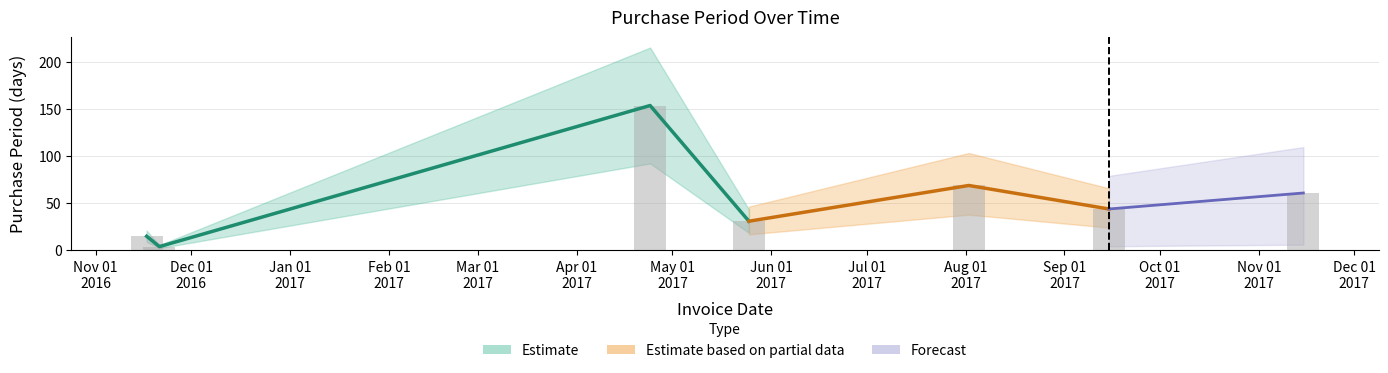

How many bars are there in total?

7